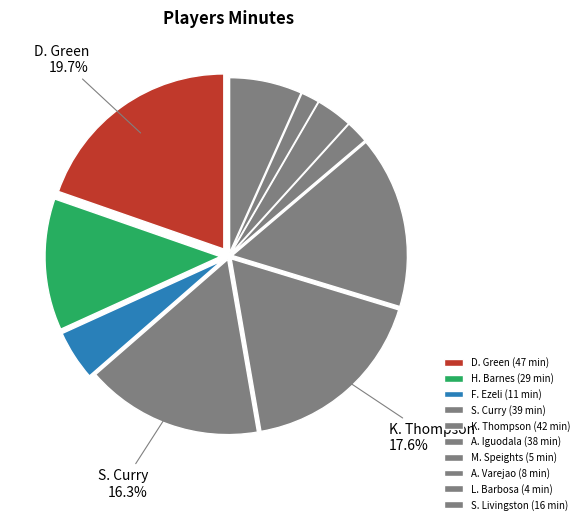

How many segments does this pie chart have?

10